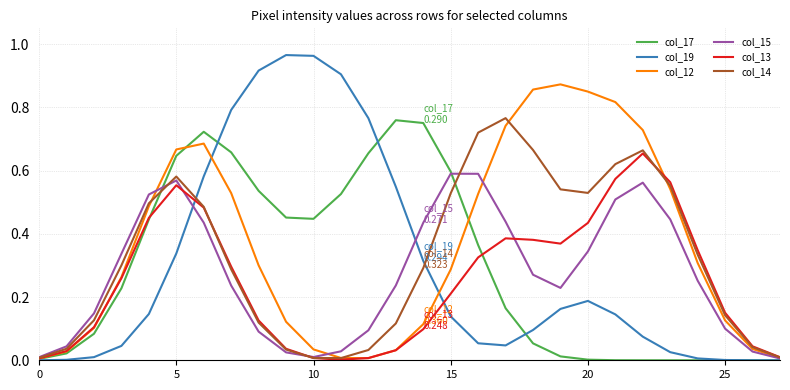

Which series has the widest spread of values?

col_19